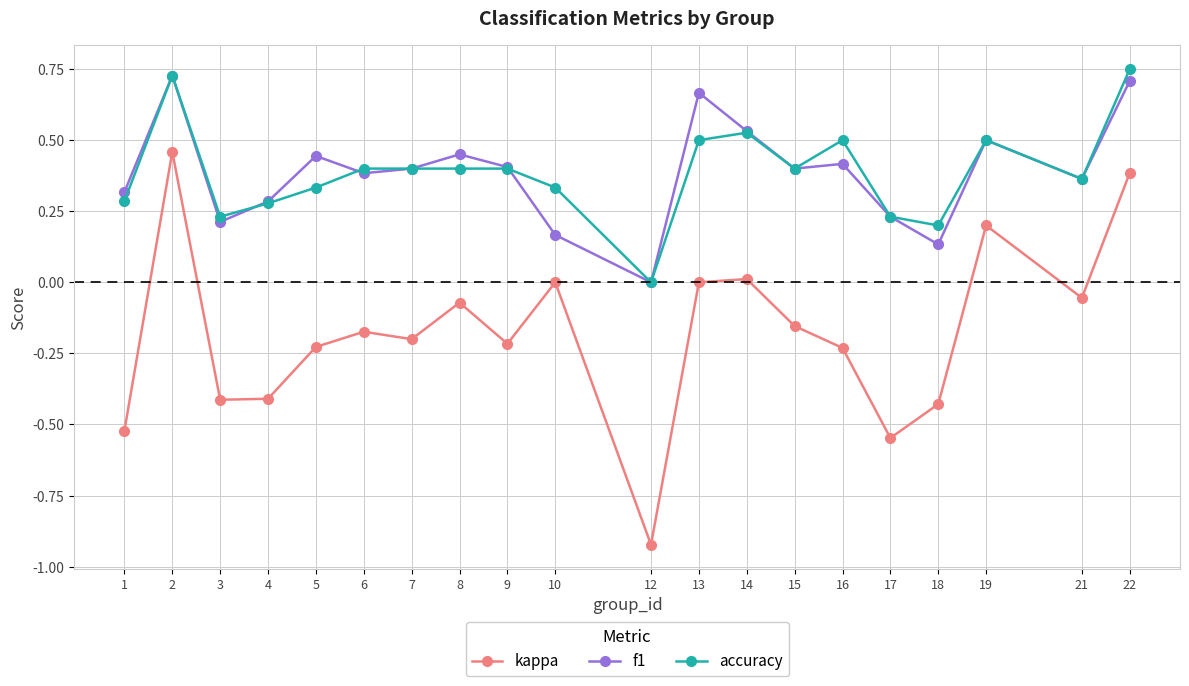

What are all the series names shown in the legend?

kappa, f1, accuracy